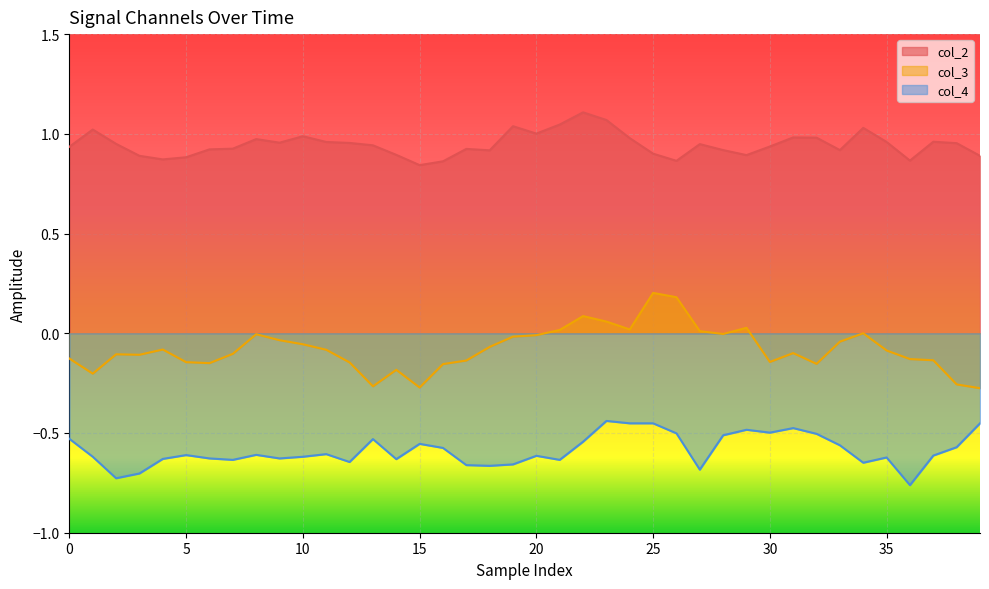

List the series in order of their peak value, highest first.

col_2, col_3, col_4